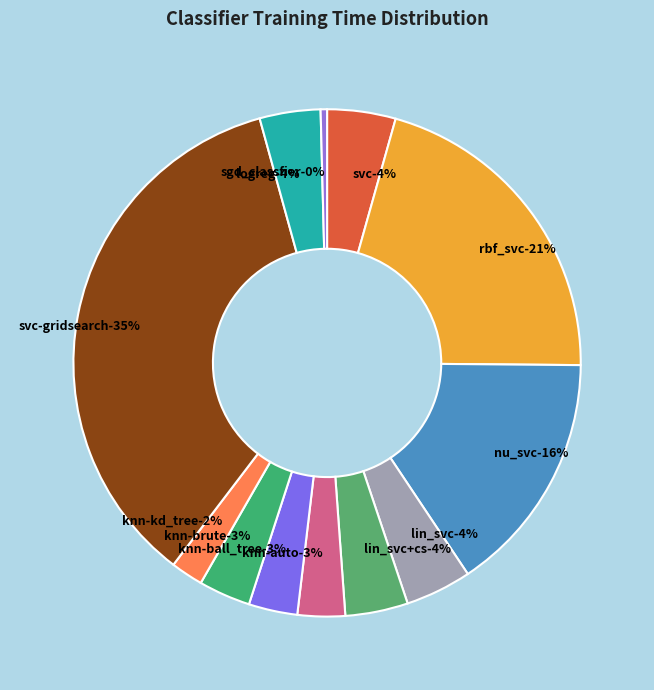

To the nearest percent, what percentage of the pie is knn-auto?

3%